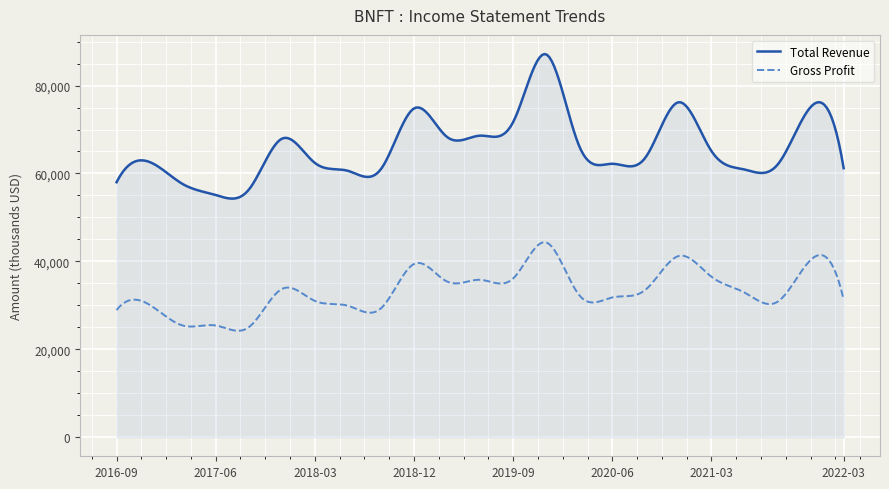

Which series has the widest spread of values?

Total Revenue